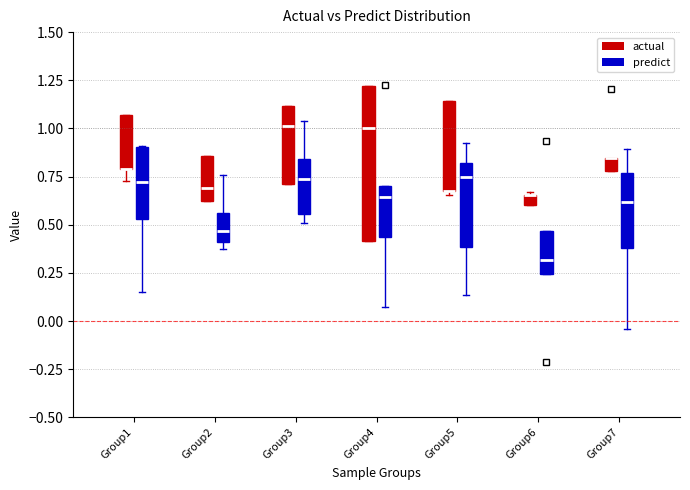

Where does the upper whisker of the box for Group3 (predict) end on the y-axis? The values are not printed on the chart, so give them approximately, as read against the axis.

1.05